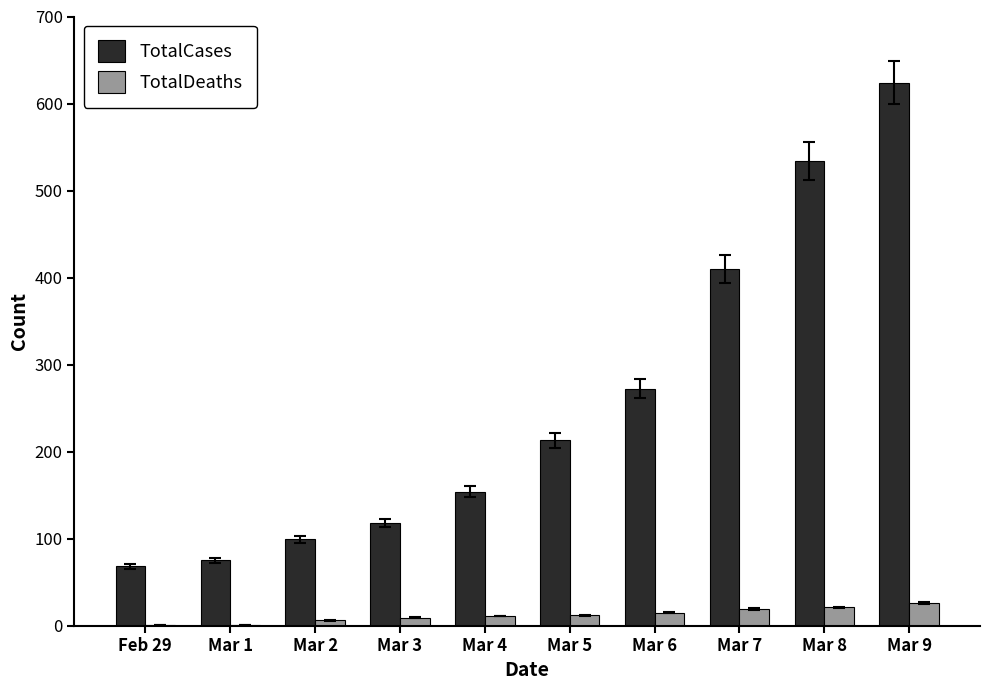

Which label corresponds to the largest value in the chart?

Mar 9